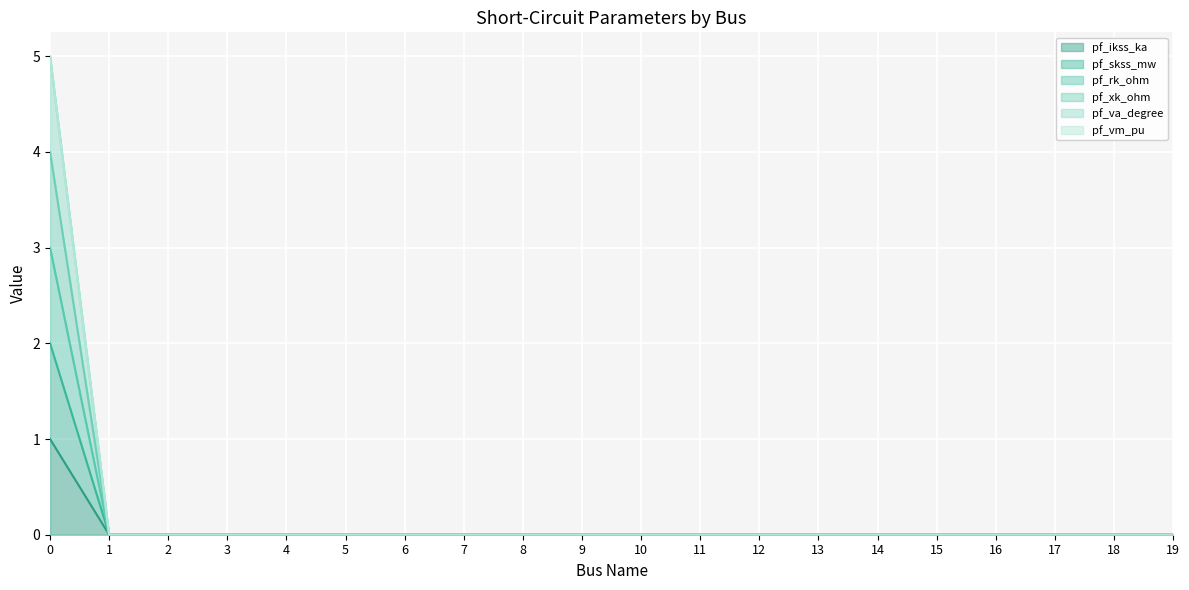

The pf_skss_mw series shows 2 at 7. True or false?

False